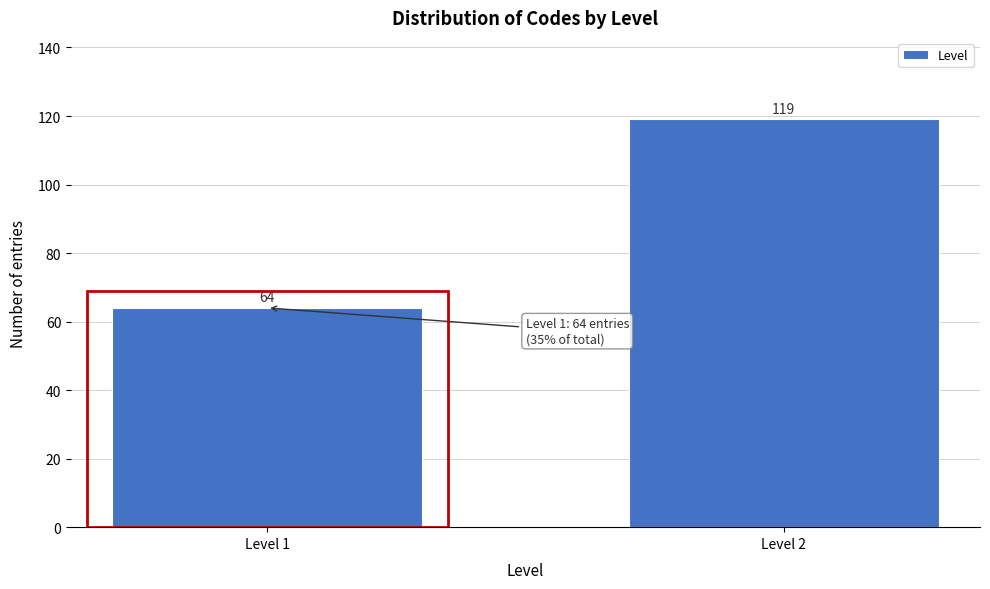

Reading left to right, extract all data points from this chart.

64	119